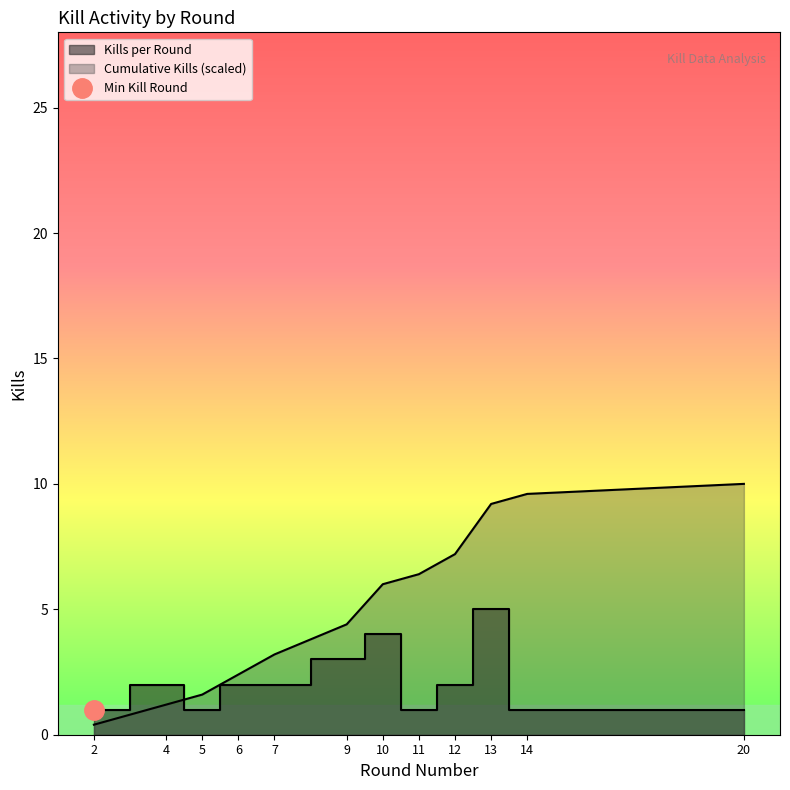

List the labels in order of Kills per Round value, smallest first.

2, 5, 11, 14, 20, 4, 6, 7, 12, 9, 10, 13